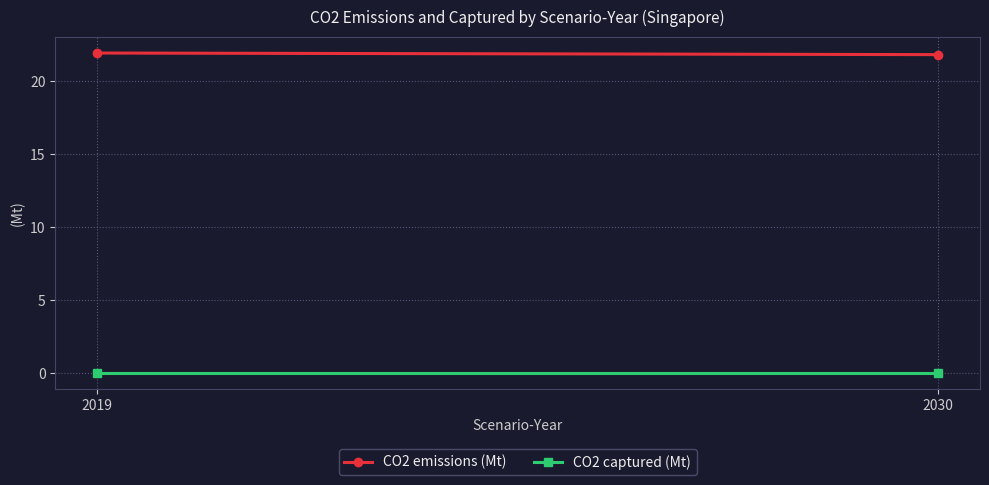

What is the difference between the highest and lowest values at 2030?

21.8